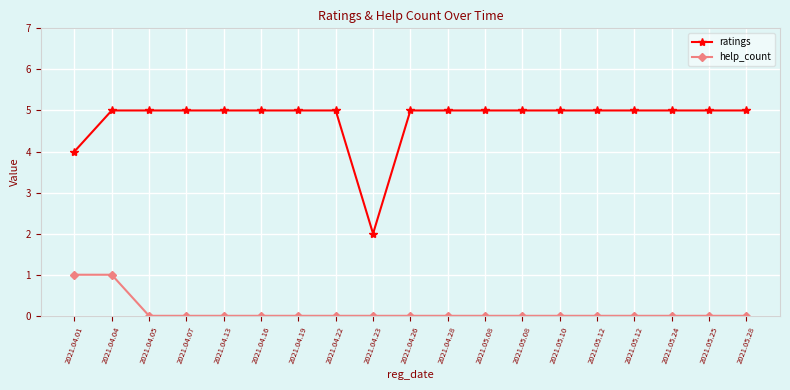

True or false: help_count and ratings cross at least once.

False